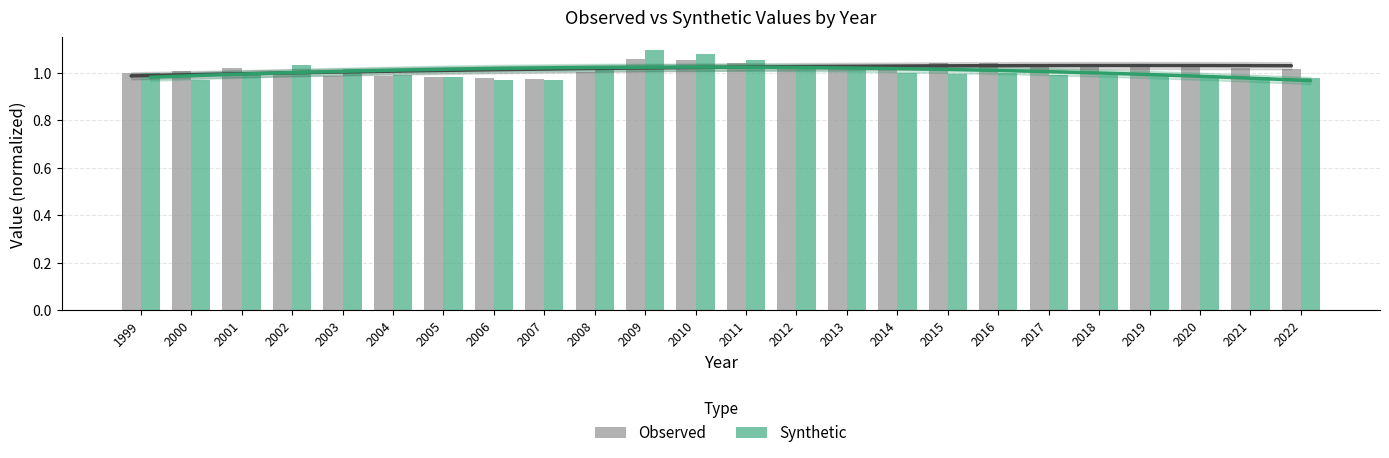

What is the average value of the Observed series?

1.0